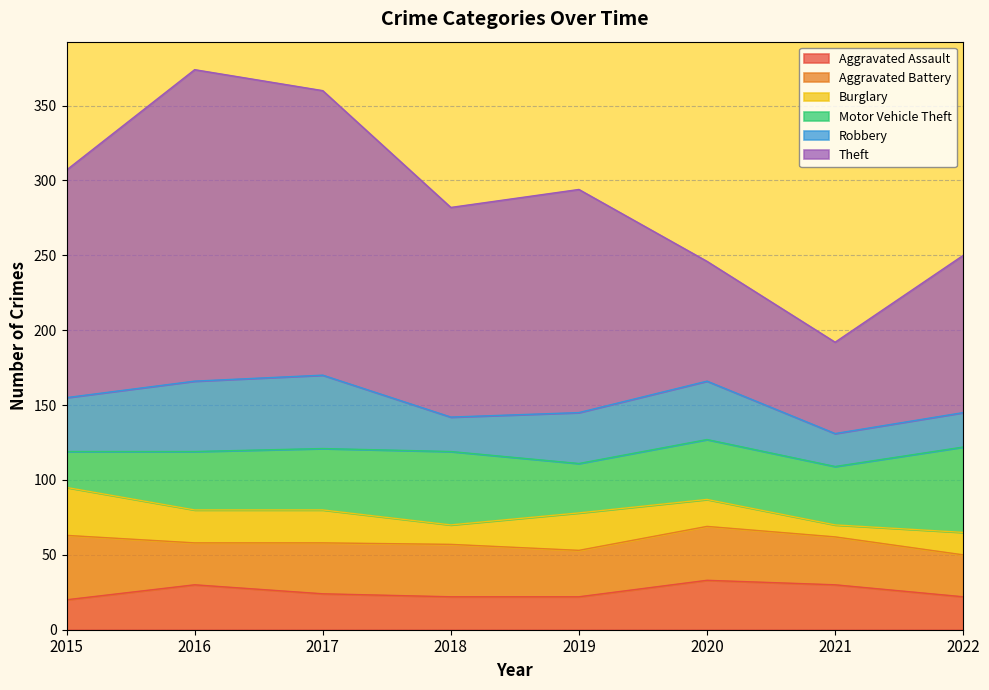

What is the value of the Motor Vehicle Theft point at the 4th from the left?

49